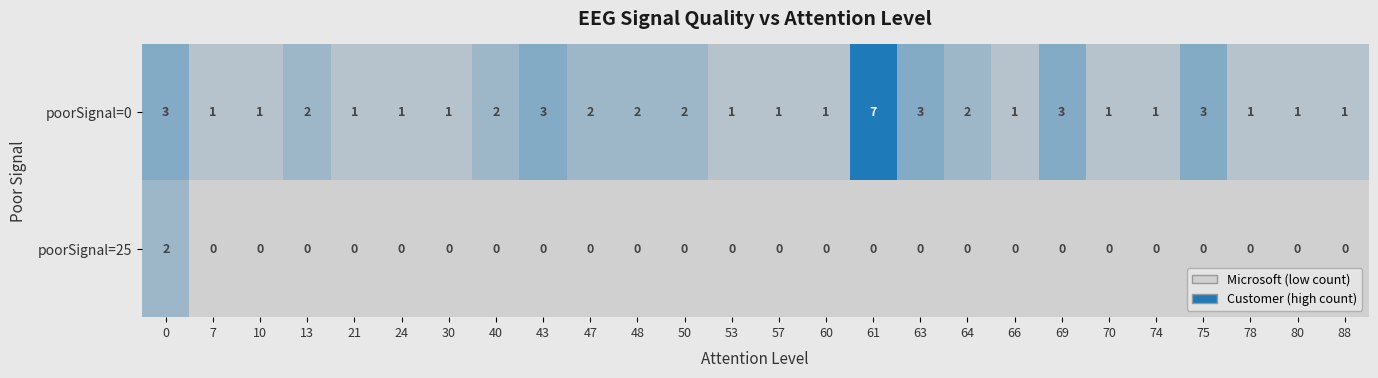

Rank the series by their maximum value, from highest to lowest.

row_0, row_1